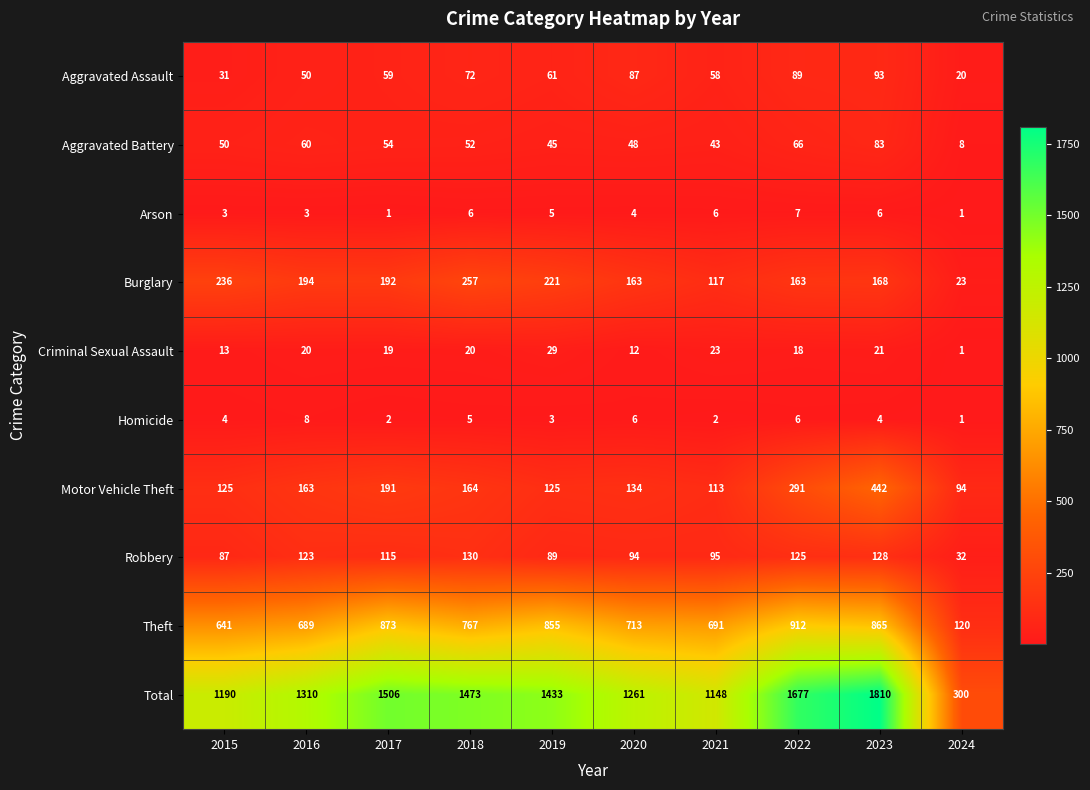

Count the number of data series in this chart.

10